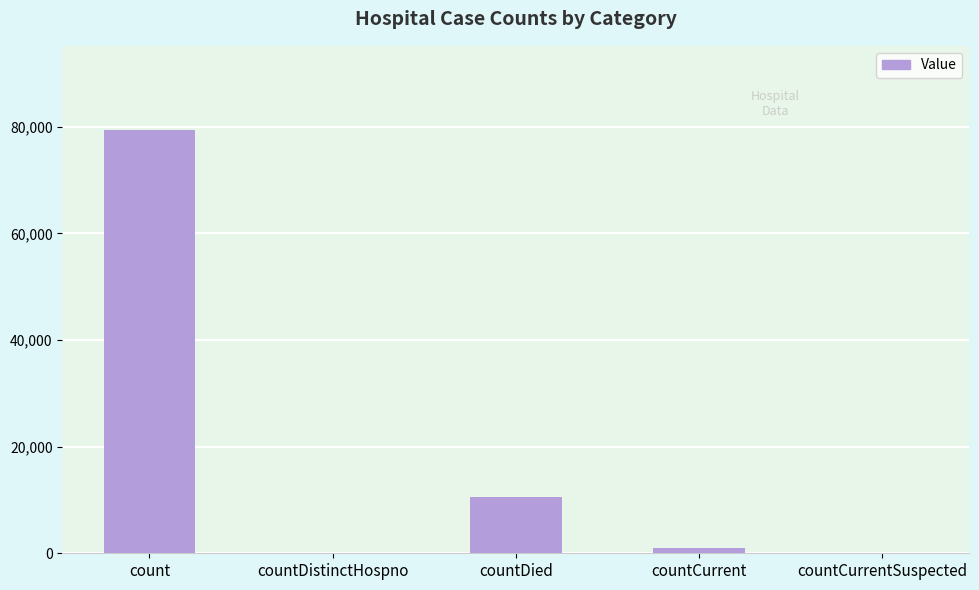

Count the number of categories in the chart.

5